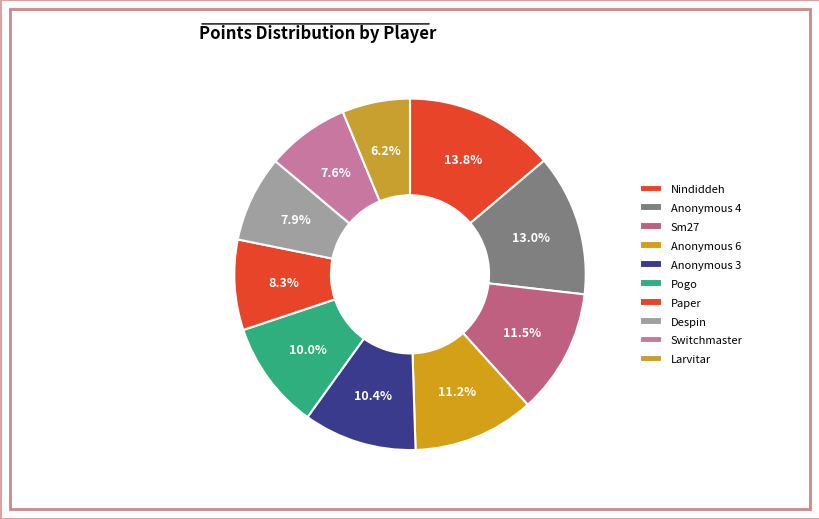

What is the ratio of the value at Nindiddeh to the value at Anonymous 4?

1.1